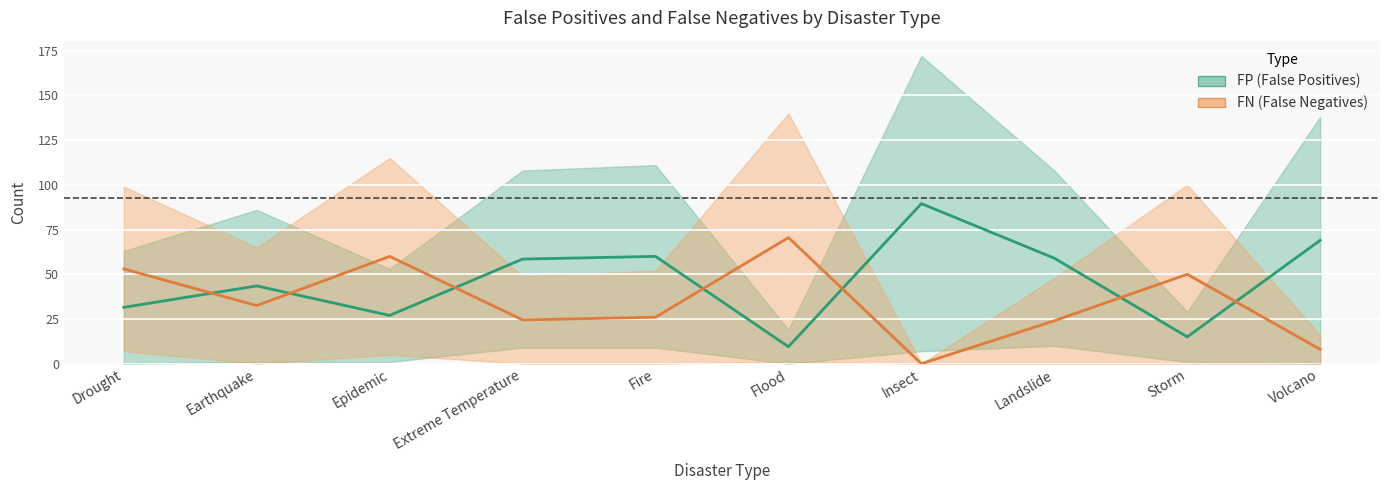

Reading left to right, list all the values displayed in this chart.

FP (False Positives): Drought=31.5	Earthquake=43.5	Epidemic=27.0	Extreme Temperature=58.5	Fire=60.0	Flood=9.5	Insect=89.5	Landslide=59.0	Storm=15.0	Volcano=69.0
FN (False Negatives): Drought=53.0	Earthquake=32.5	Epidemic=60.0	Extreme Temperature=24.5	Fire=26.0	Flood=70.5	Insect=0.0	Landslide=24.0	Storm=50.0	Volcano=8.0